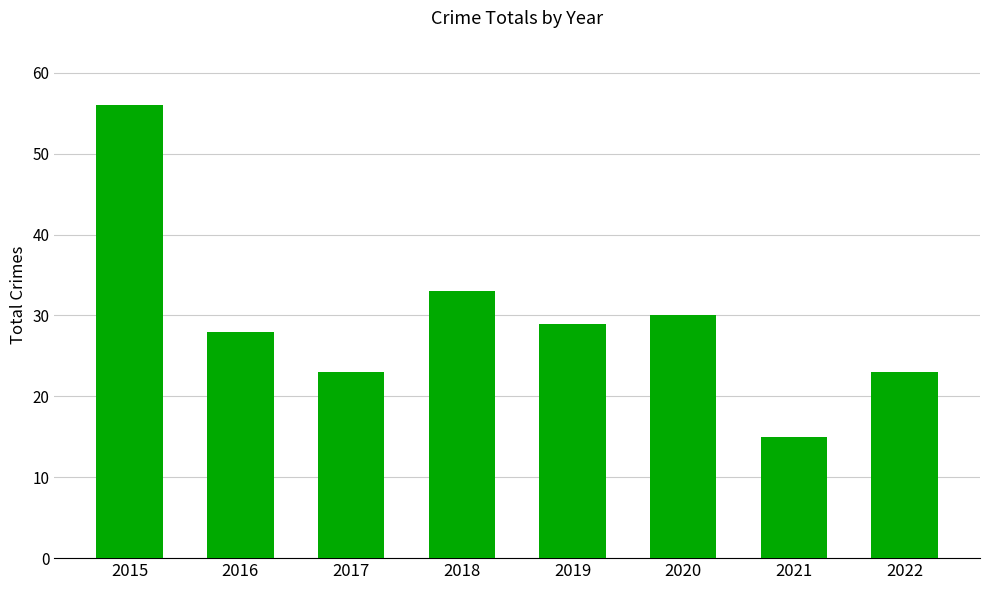

What is the average value?

30